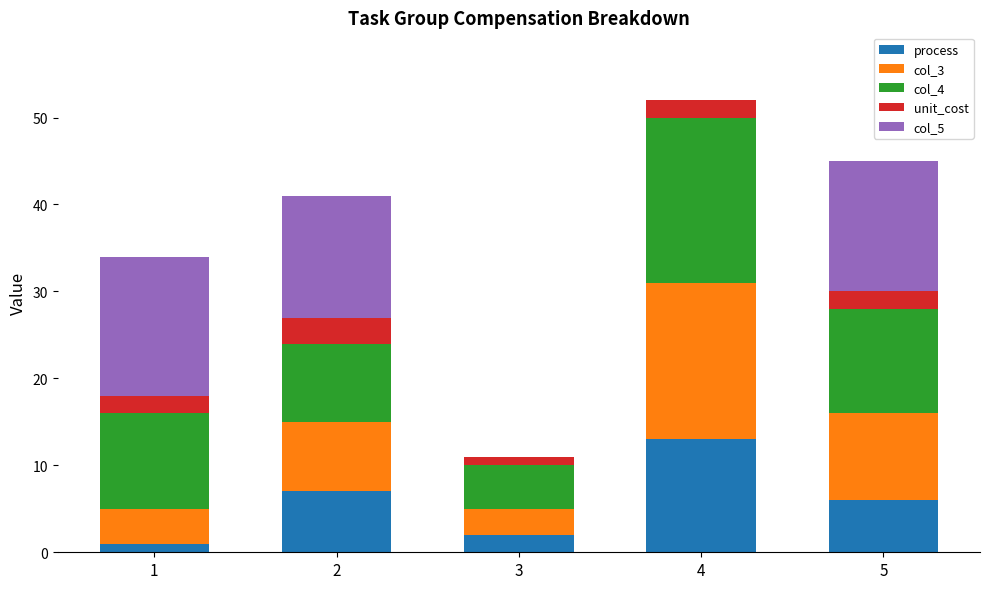

At which category is the sum across all series the highest?

4